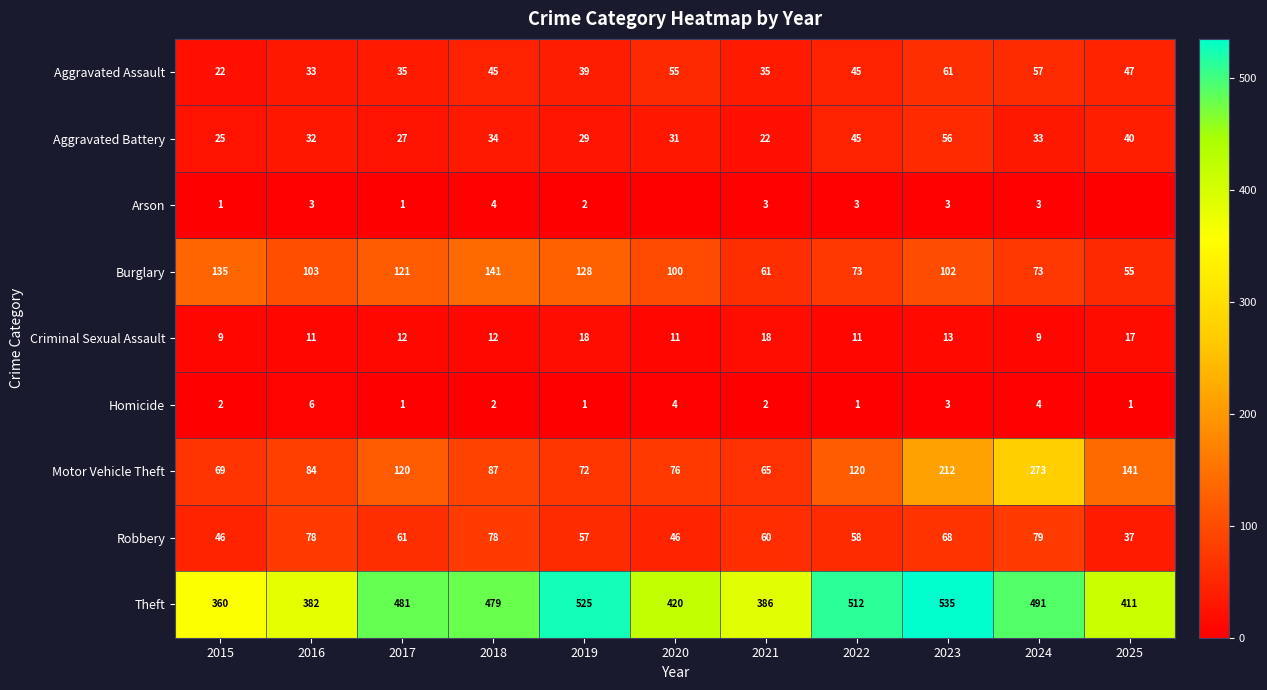

What is the sum of all Burglary values?

1092